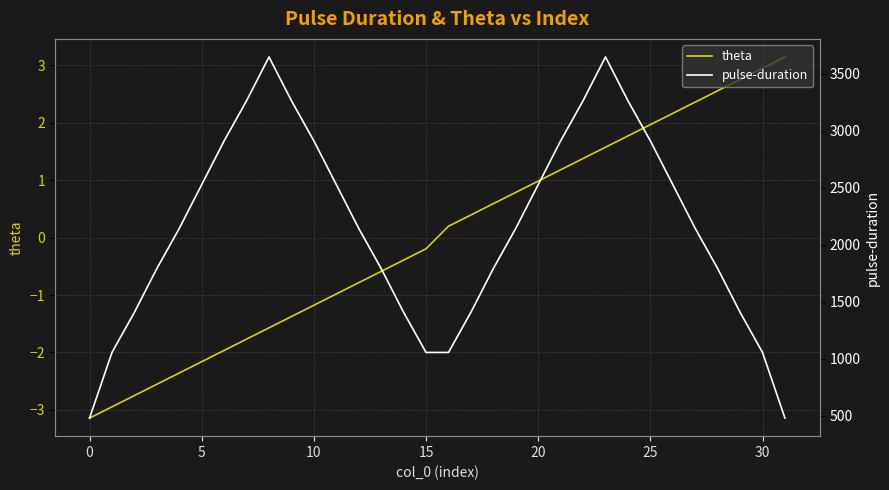

Is it true that theta equals -3.1 at 0?

True